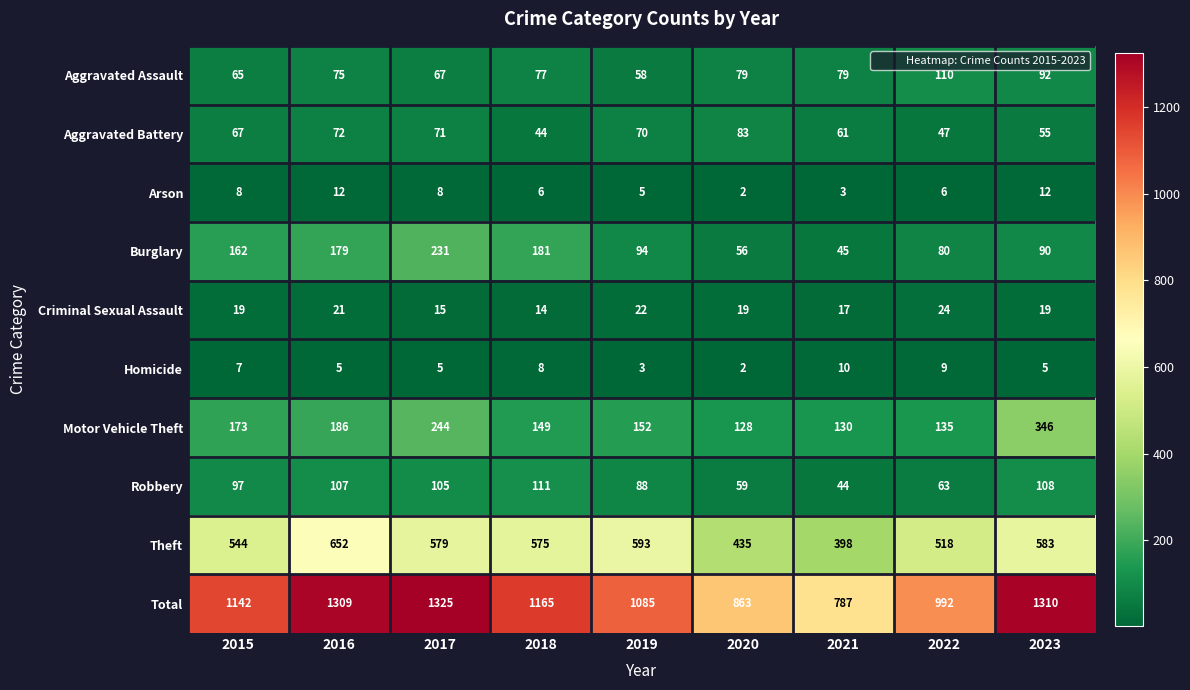

Count the Homicide values in the range 5 to 8.

5